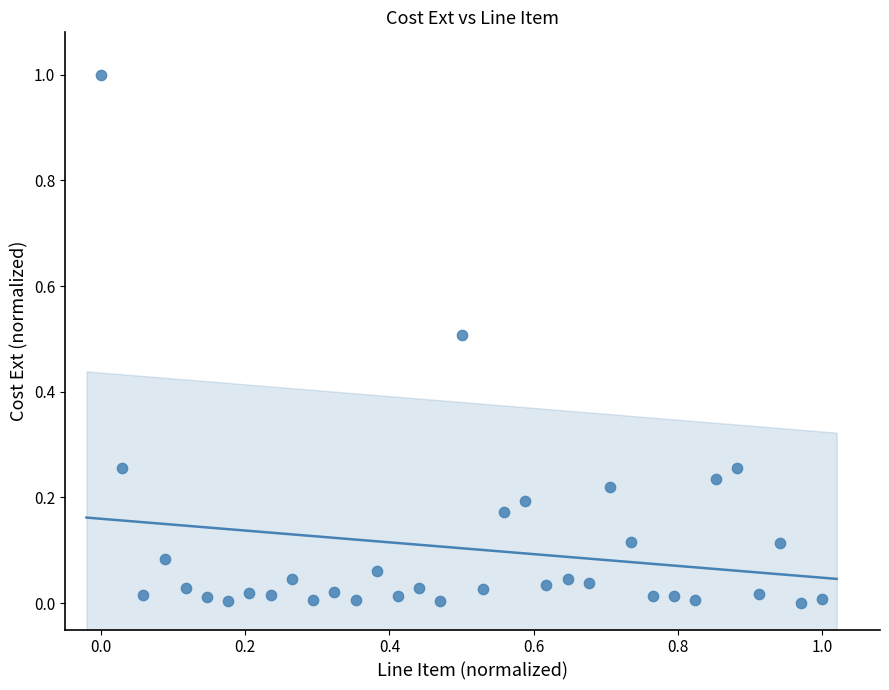

What is the range of Y values (max minus min)?

1.0